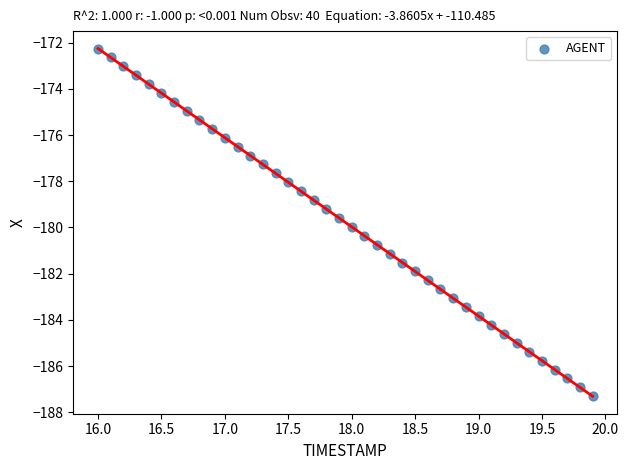

What is the range of Y values (max minus min)?

15.1